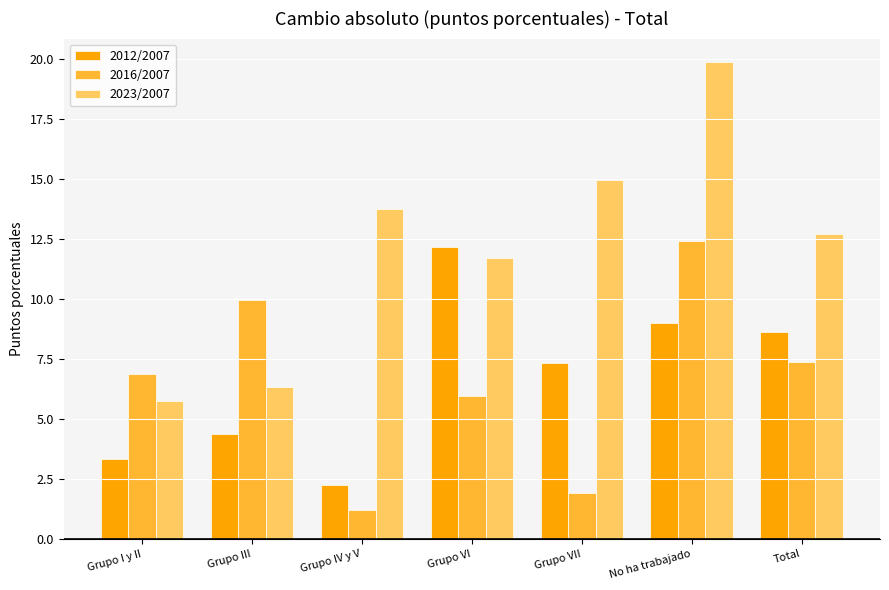

Which series has the largest range (max minus min)?

2023/2007